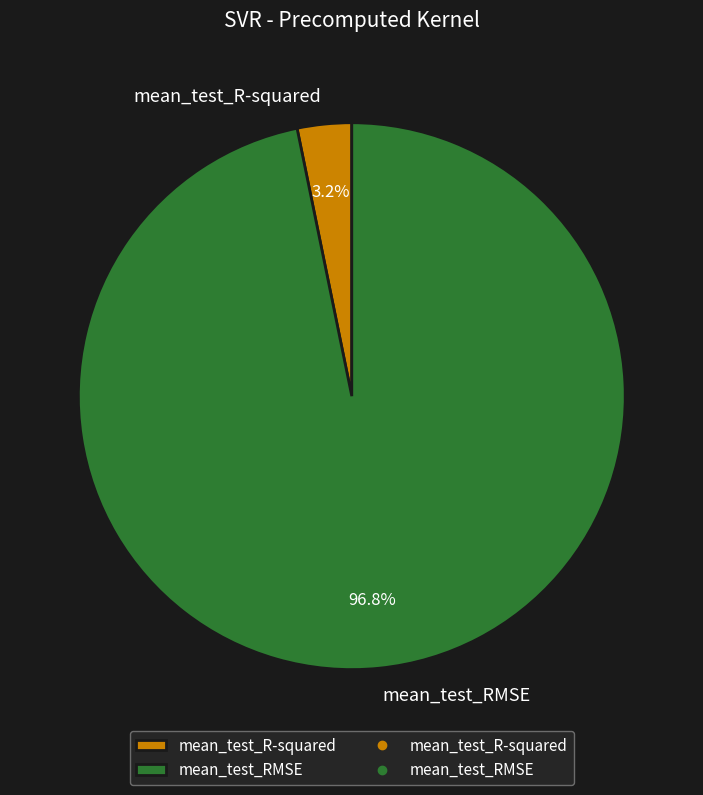

Do mean_test_R-squared and mean_test_RMSE together represent more than half of the pie?

Yes